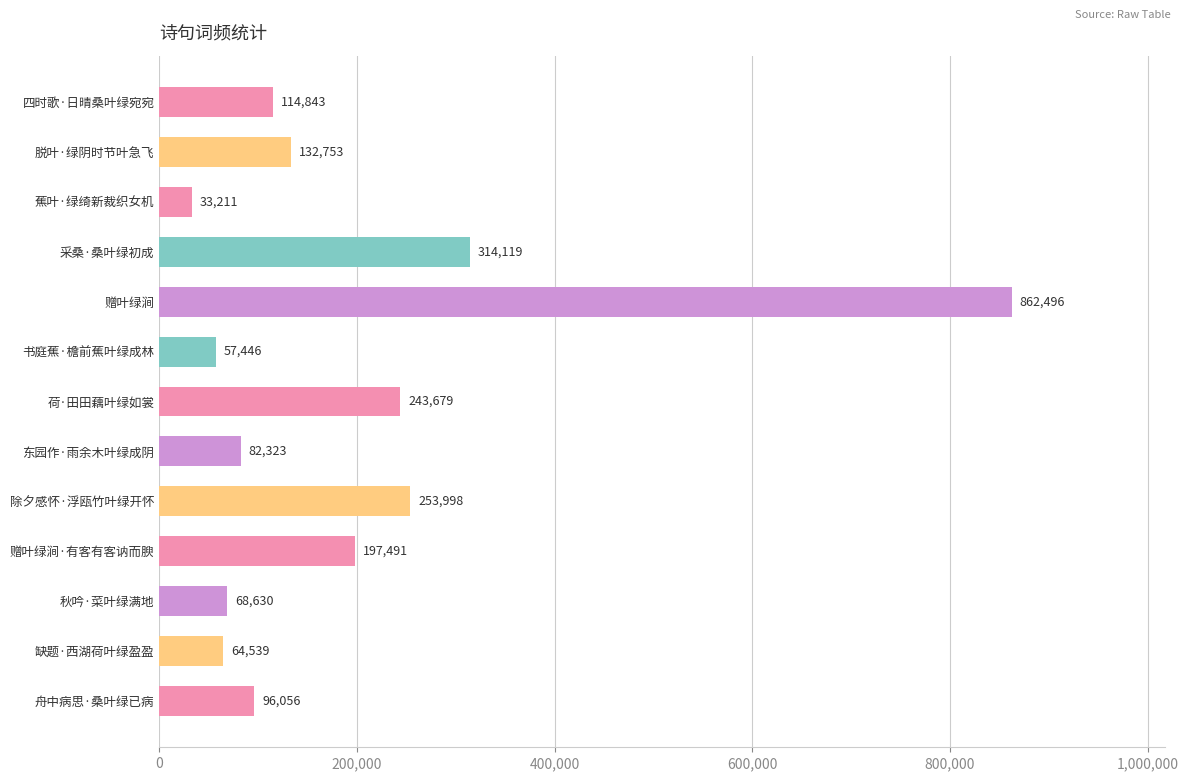

The chart shows a value of 114843 at 四时歌·日晴桑叶绿宛宛. True or false?

True